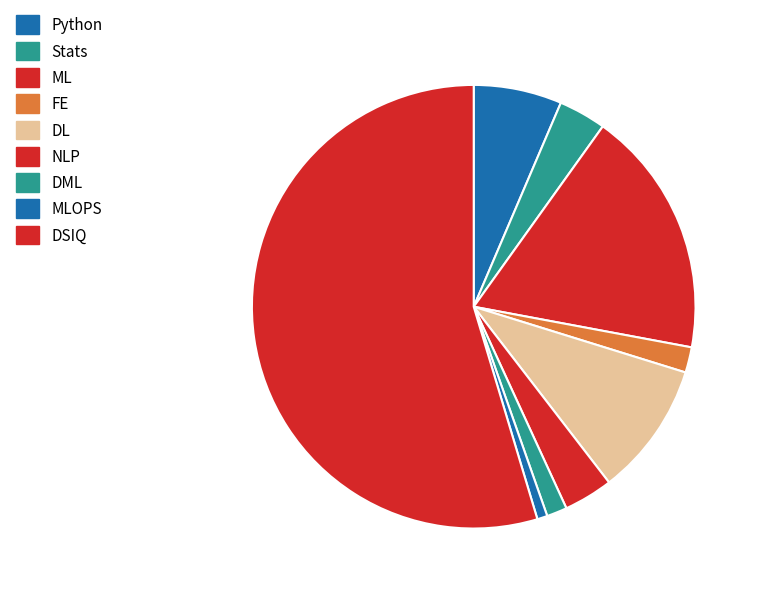

What is the largest slice in the pie chart?

DSIQ